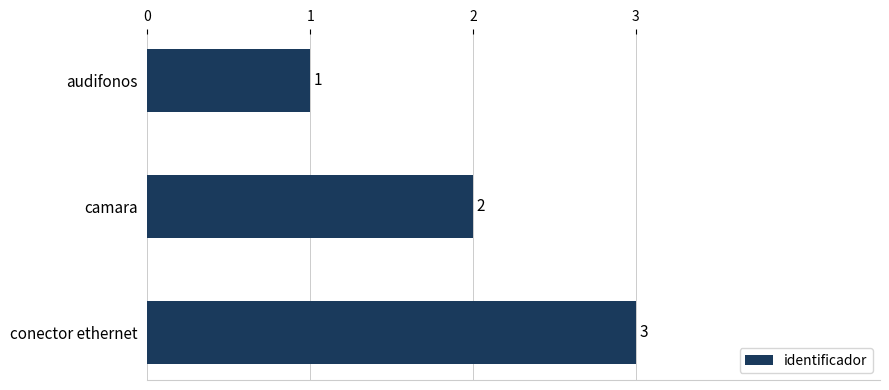

What is the smallest value displayed?

1